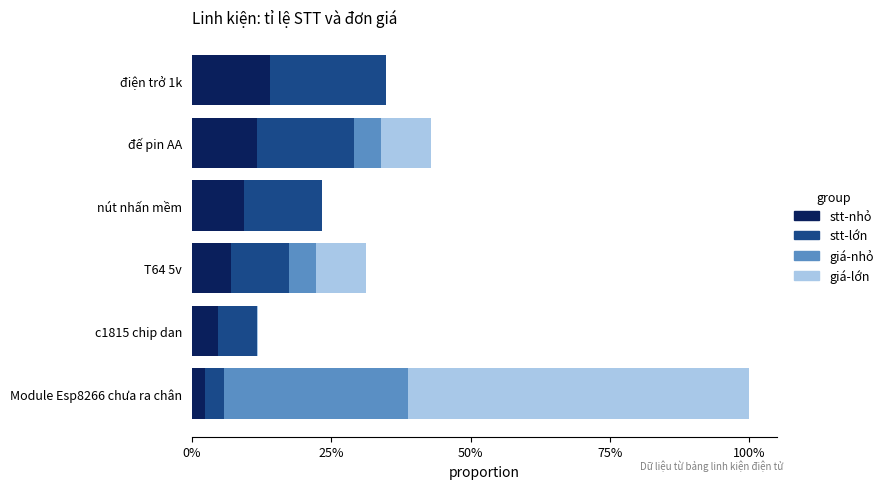

What are all the series names shown in the legend?

stt-nhỏ, stt-lớn, giá-nhỏ, giá-lớn